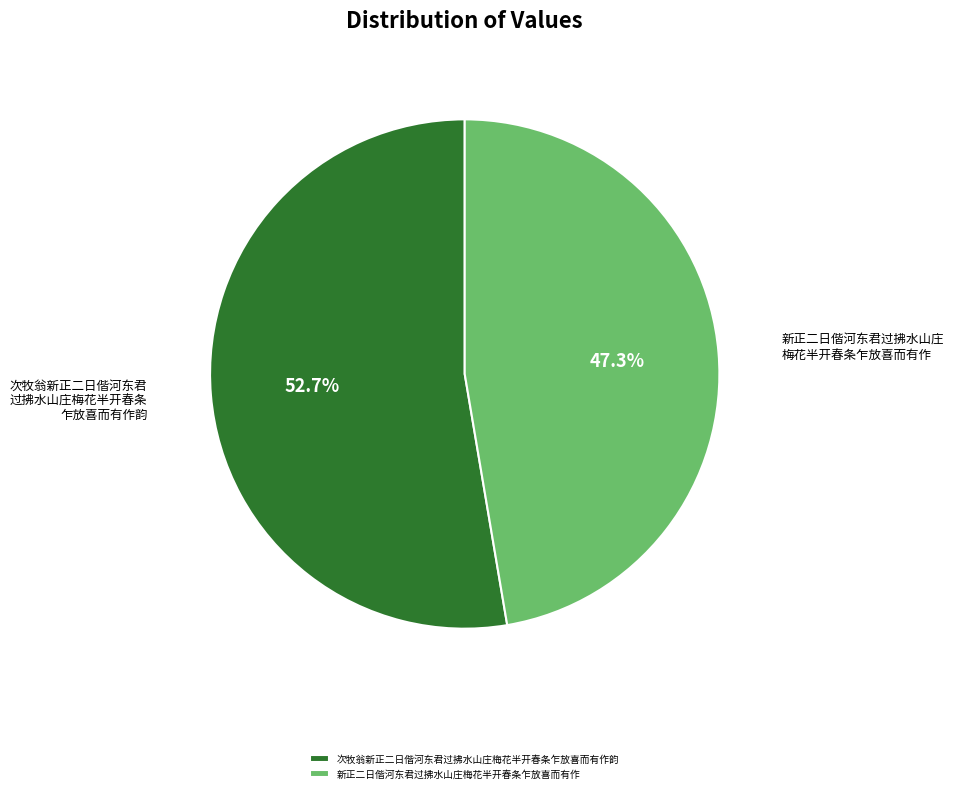

What percentage is the 新正二日偕河东君过拂水山庄梅花半开春条乍放喜而有作 slice, to the nearest percent?

47%